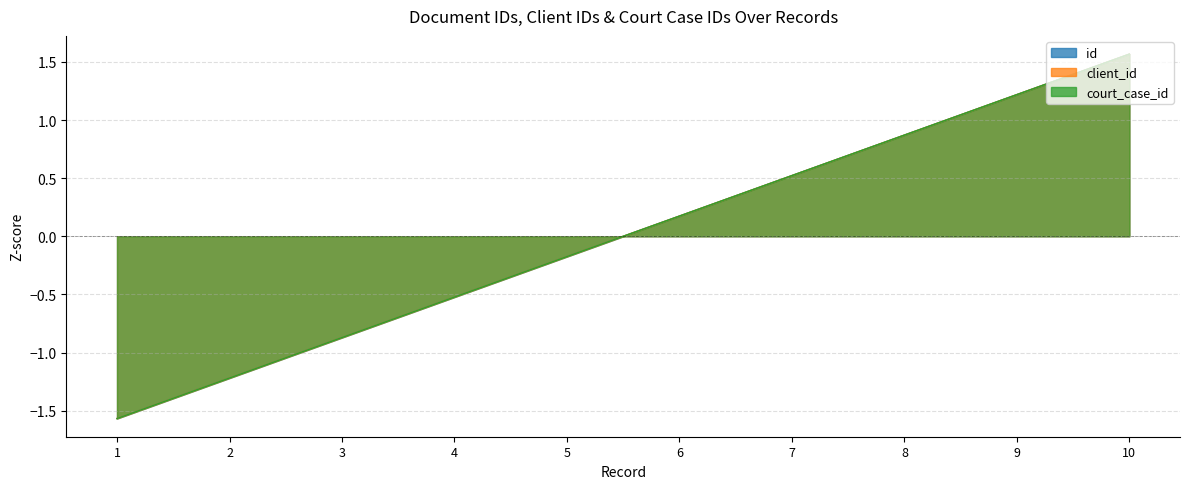

What is the minimum value shown in the chart?

-1.6